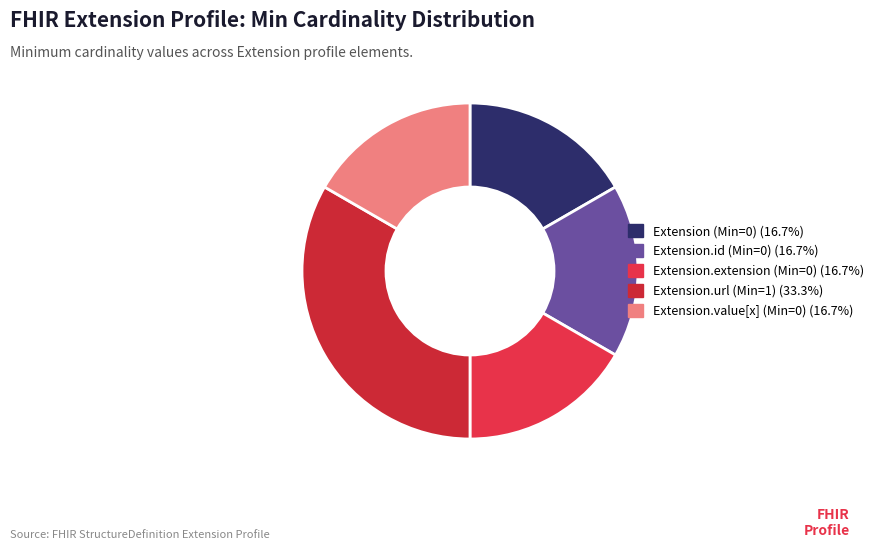

Which category has the smallest portion of the pie?

Extension